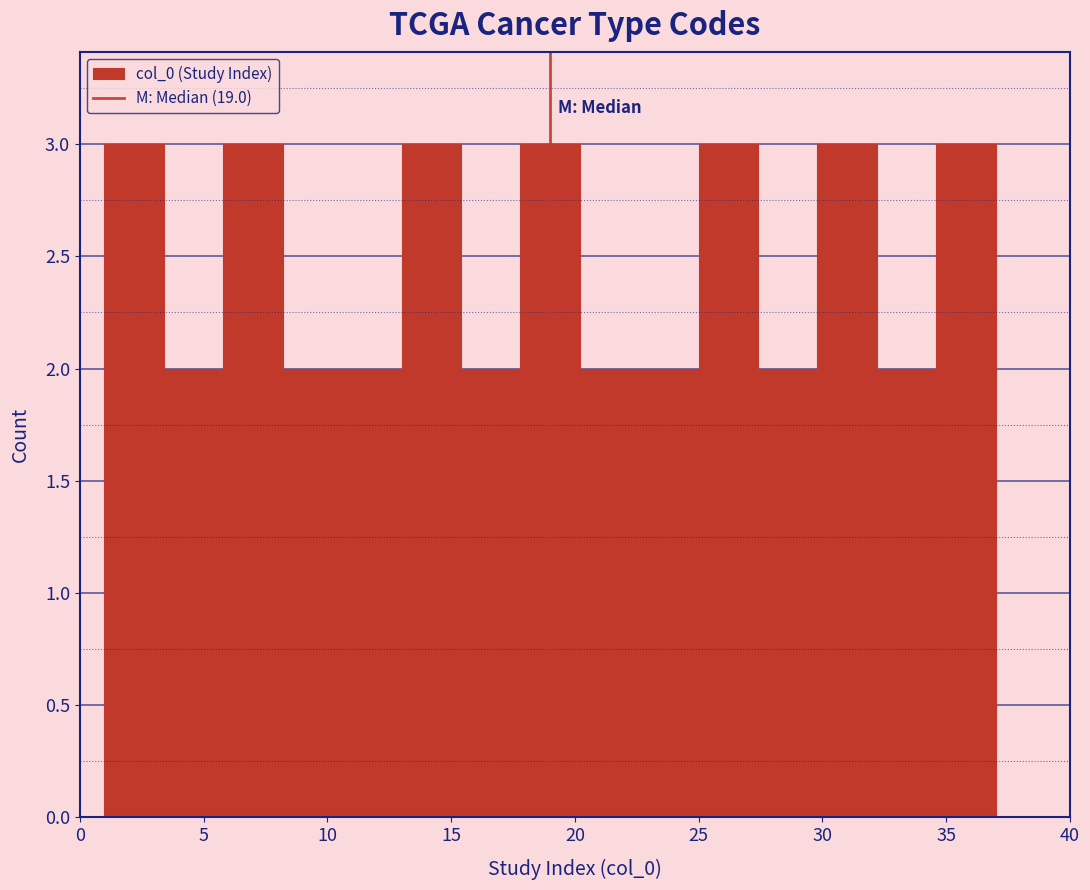

How tall is the bar that spans 17.8 to 20.2 on the x-axis? Neither the bar edges nor the heights are printed on the chart, so give them approximately, as read against the axes.

3